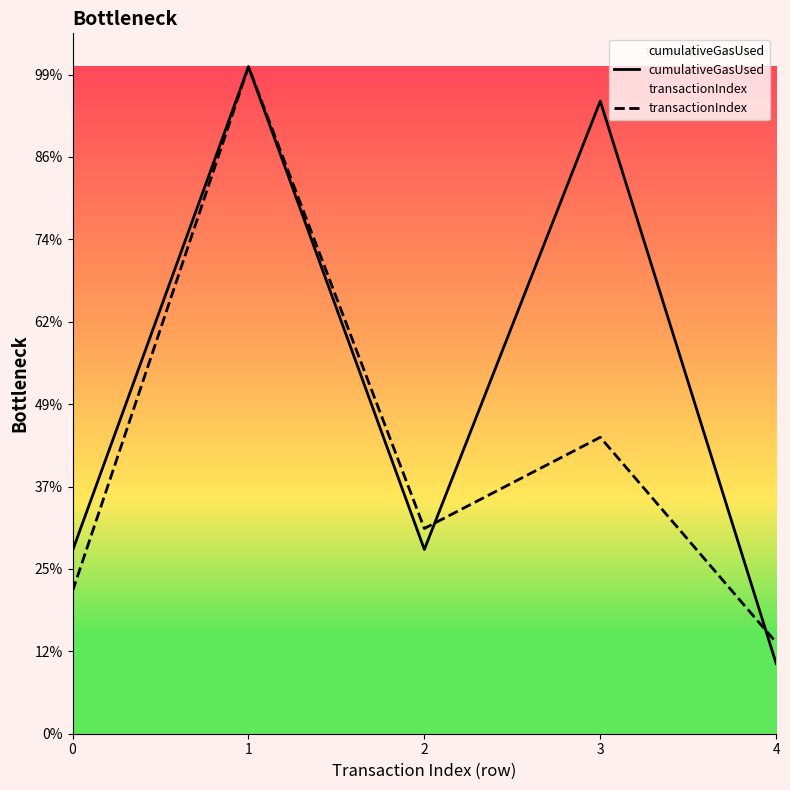

Rank the series at 4 from highest to lowest value.

transactionIndex, cumulativeGasUsed